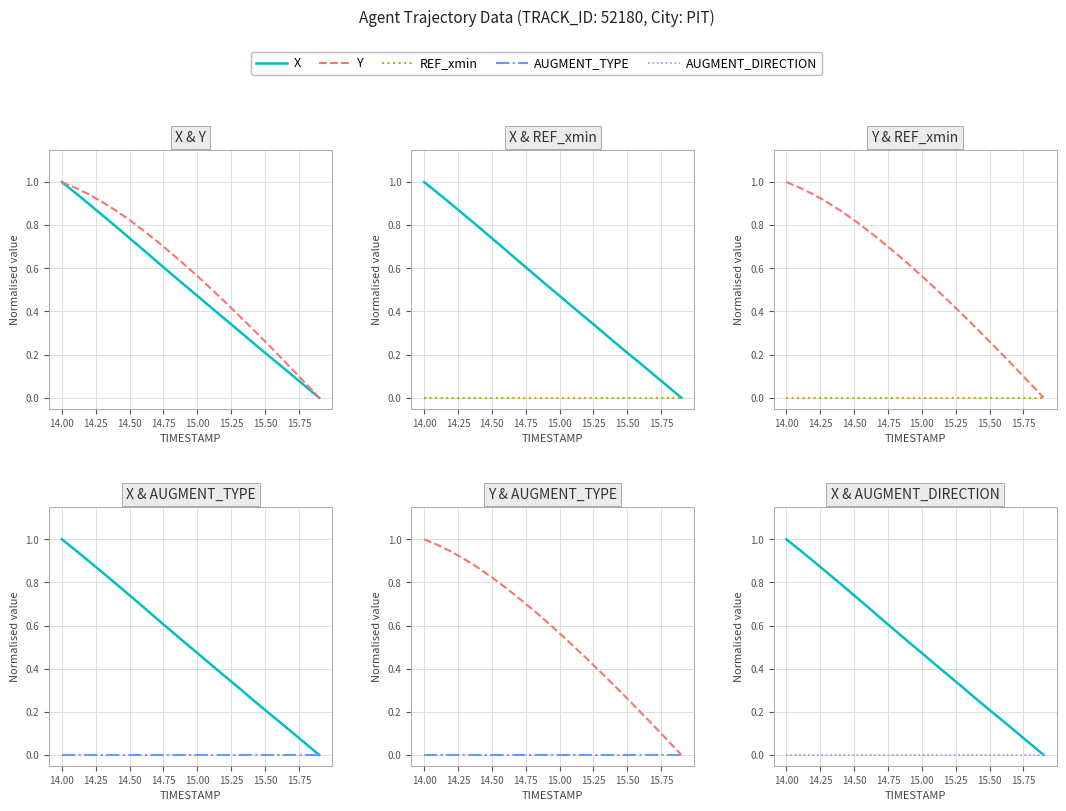

Reading left to right, list all the values displayed in this chart.

X: 1.0	0.9	0.9	0.8	0.8	0.7	0.7	0.6	0.6	0.5	0.5	0.4	0.4	0.3	0.3	0.2	0.2	0.1	0.1	0.0
Y: 1.0	1.0	0.9	0.9	0.9	0.8	0.8	0.7	0.7	0.6	0.6	0.5	0.4	0.4	0.3	0.3	0.2	0.1	0.1	0.0
REF_xmin: 0.0	0.0	0.0	0.0	0.0	0.0	0.0	0.0	0.0	0.0	0.0	0.0	0.0	0.0	0.0	0.0	0.0	0.0	0.0	0.0
AUGMENT_TYPE: 0.0	0.0	0.0	0.0	0.0	0.0	0.0	0.0	0.0	0.0	0.0	0.0	0.0	0.0	0.0	0.0	0.0	0.0	0.0	0.0
AUGMENT_DIRECTION: 0.0	0.0	0.0	0.0	0.0	0.0	0.0	0.0	0.0	0.0	0.0	0.0	0.0	0.0	0.0	0.0	0.0	0.0	0.0	0.0